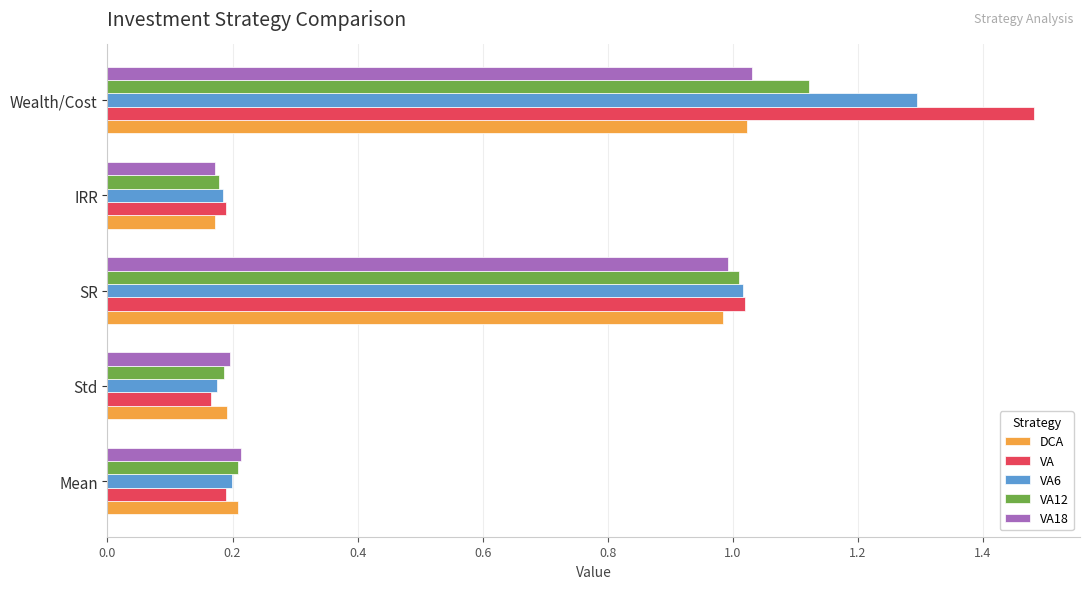

What is the total value across all series at Wealth/Cost?

6.0